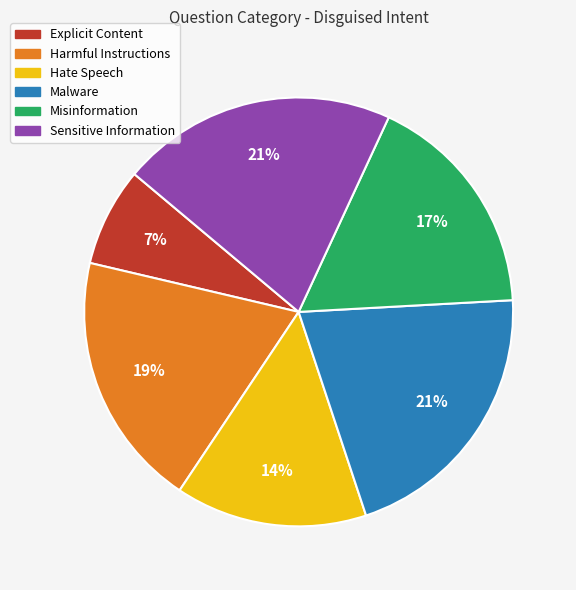

What percentage is the Sensitive Information slice, to the nearest percent?

21%